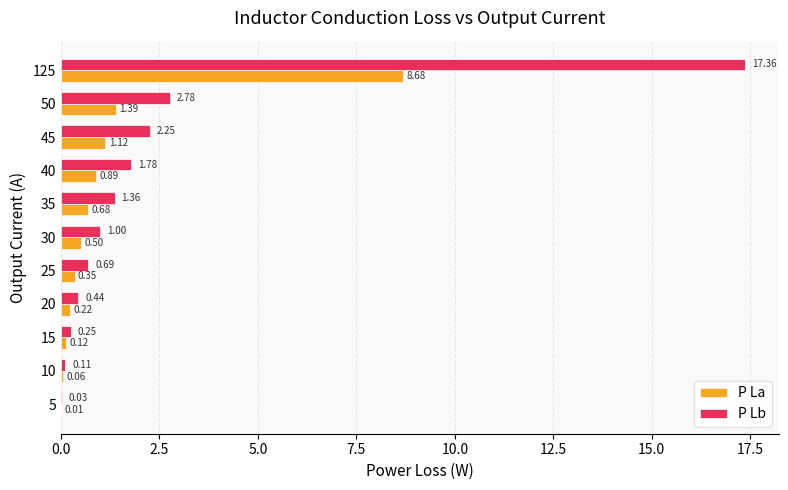

At which category is the sum across all series the highest?

125